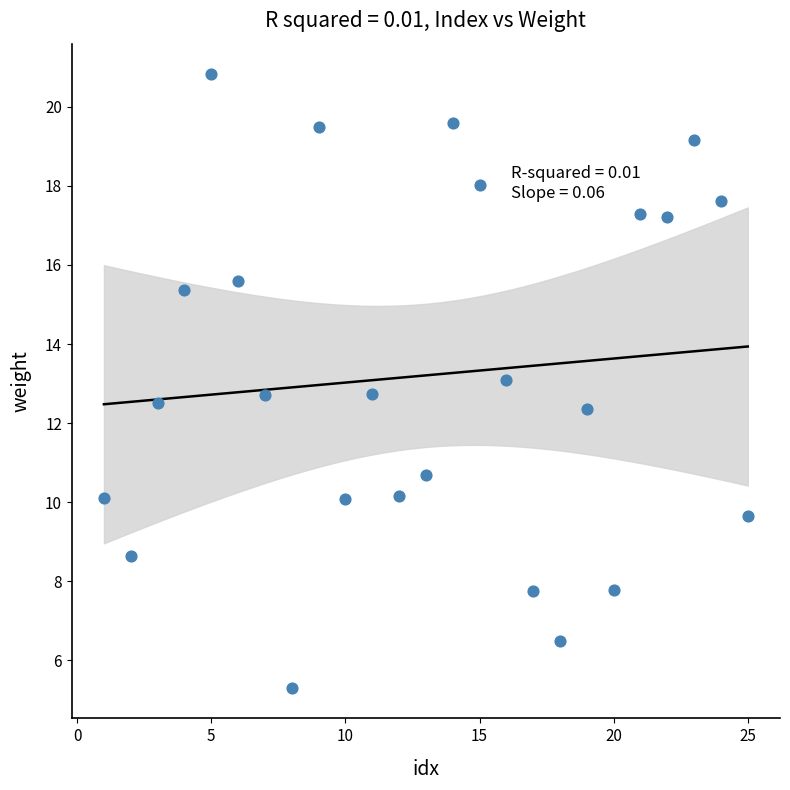

What is the range of X values (max minus min)?

24.0